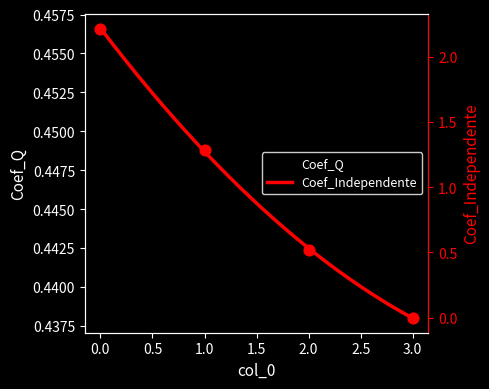

Which series has the widest spread of Y values?

Coef_Independente